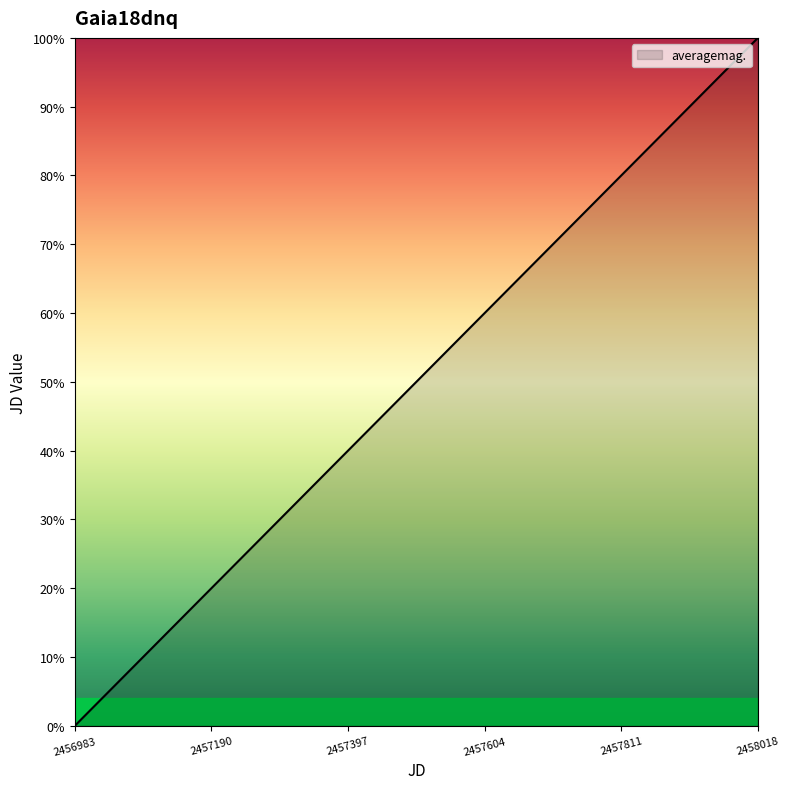

Count the number of values greater than 63.

21